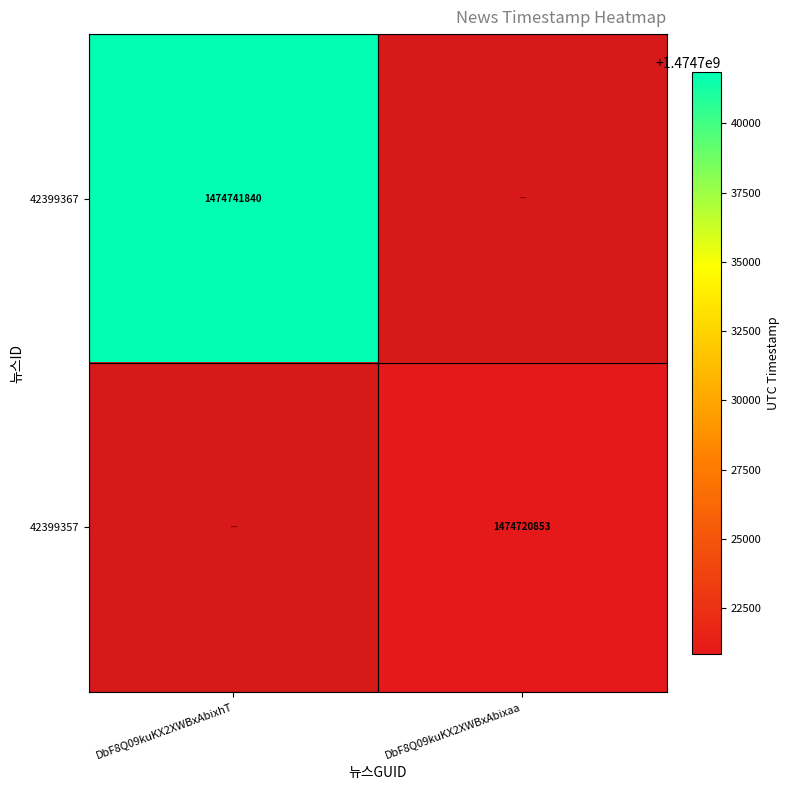

The 42399367 series shows 2357690663 at DbF8Q09kuKX2XWBxAbixhT. True or false?

False